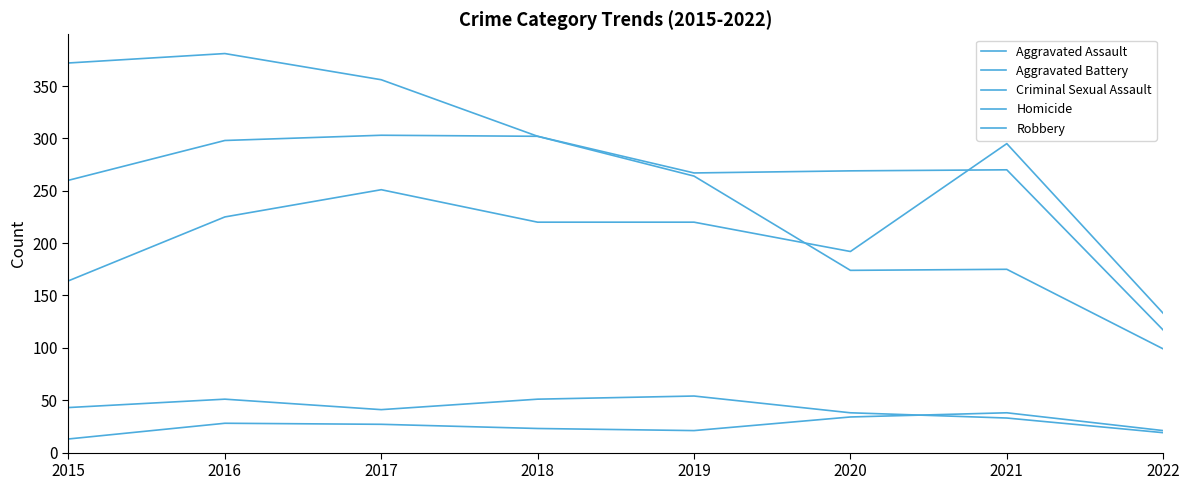

True or false: Criminal Sexual Assault and Aggravated Battery cross at least once.

False